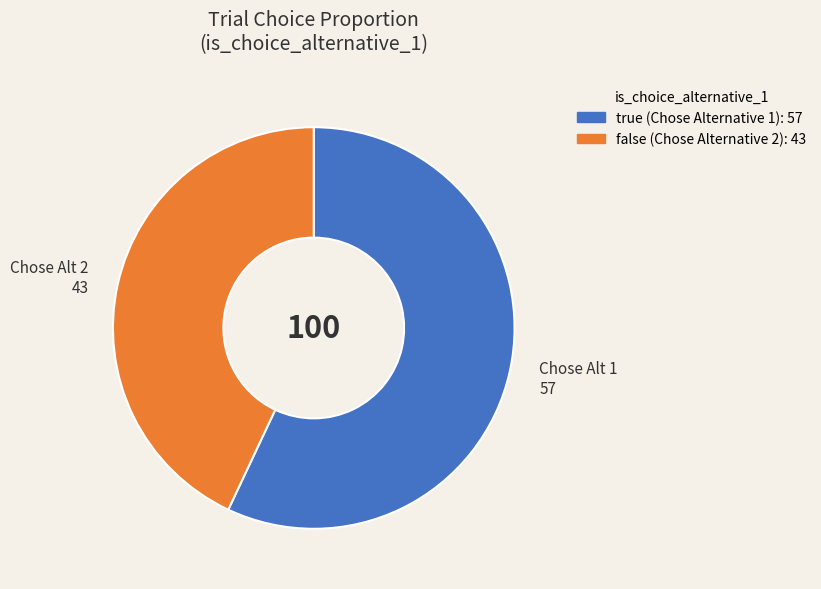

True or false: true accounts for 43% of the total.

False